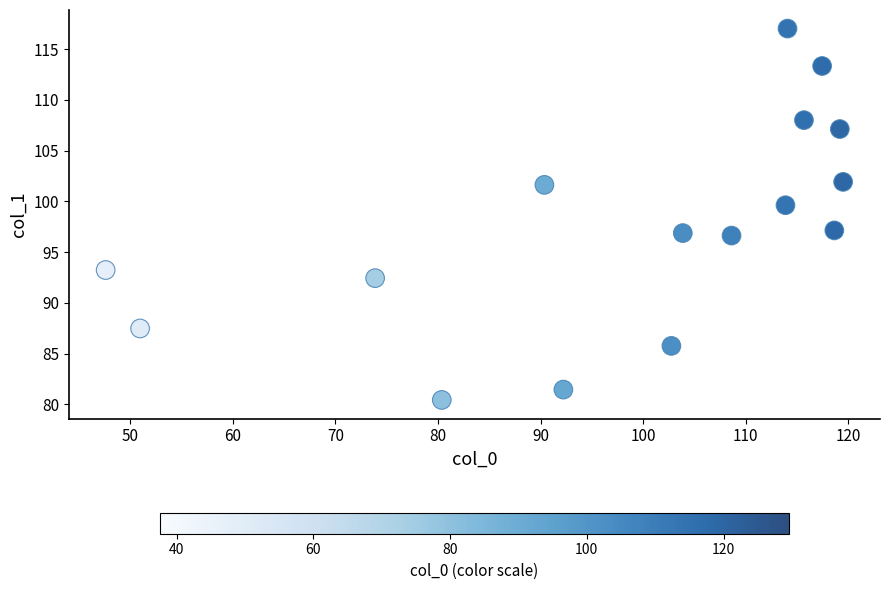

What is the range of Y values (max minus min)?

36.6